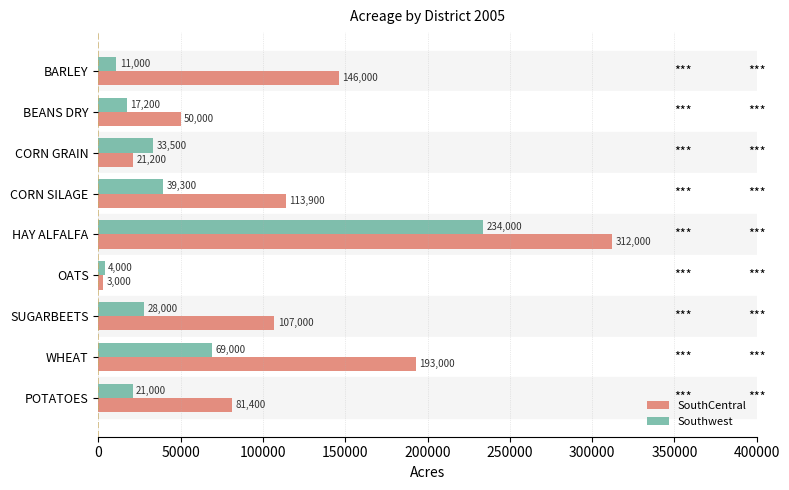

Rank the series by their maximum value, from lowest to highest.

Southwest, SouthCentral